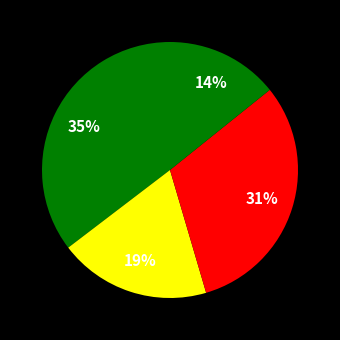

How many segments does this pie chart have?

4